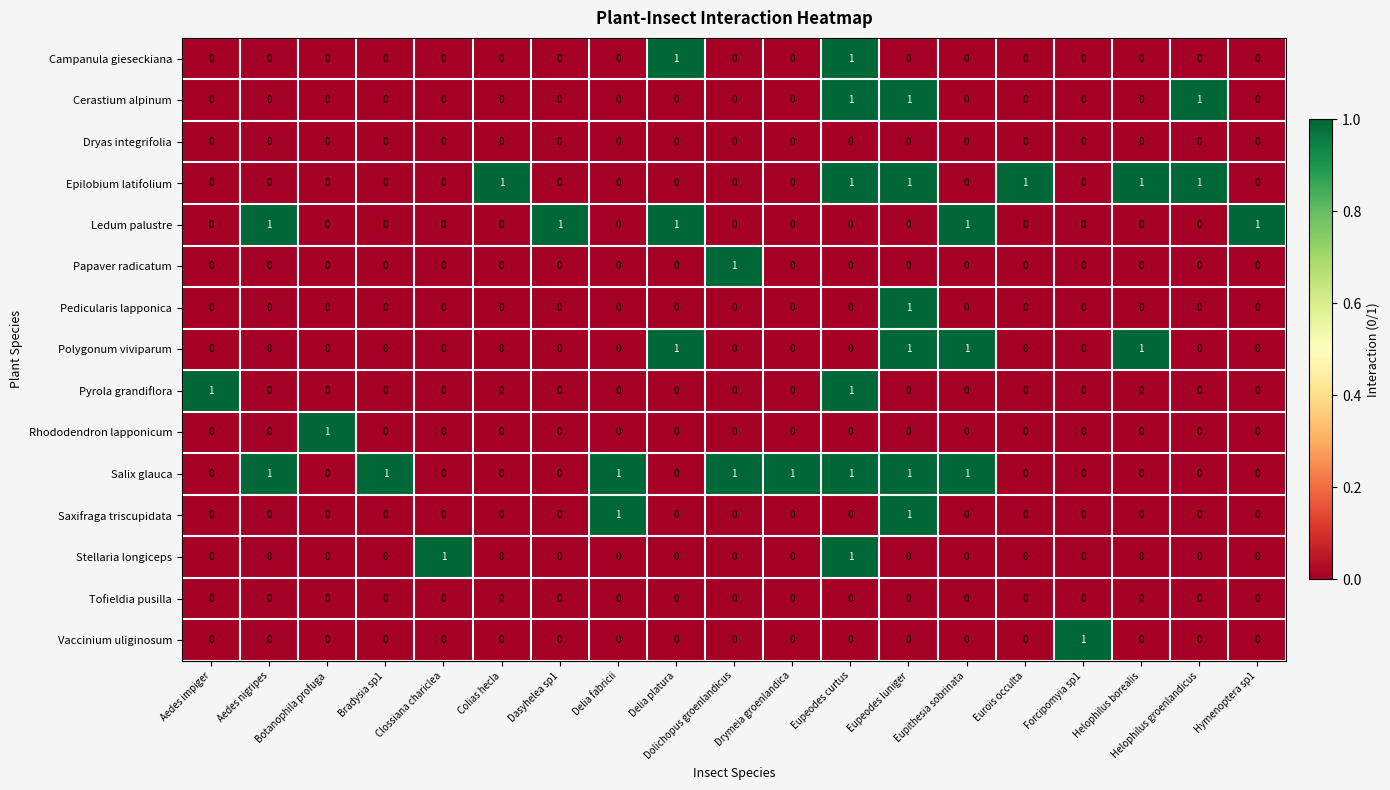

Which category has the highest value in the Vaccinium uliginosum series?

Forcipomyia sp1